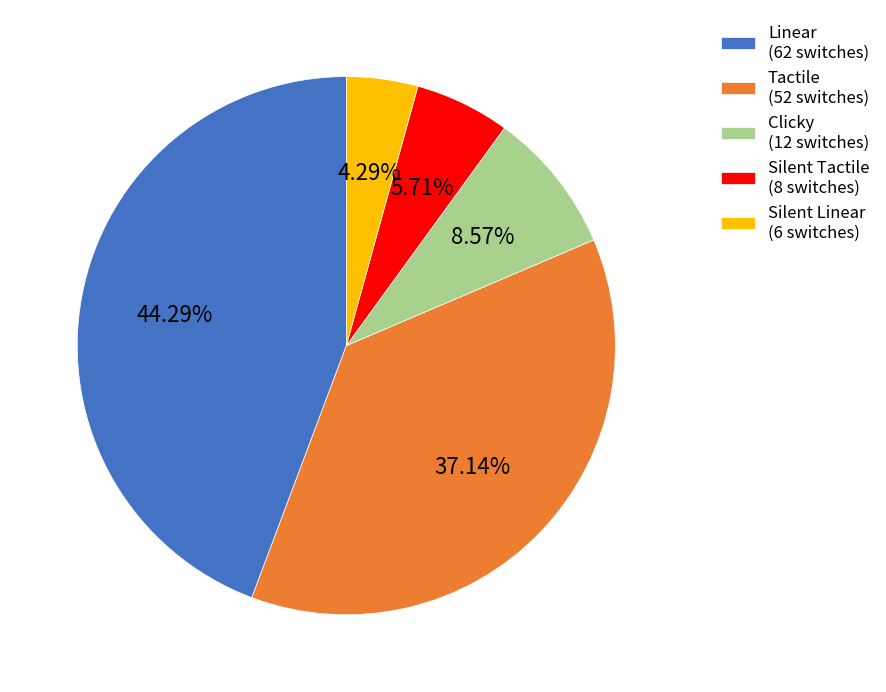

Between Linear and Clicky, which is larger?

Linear